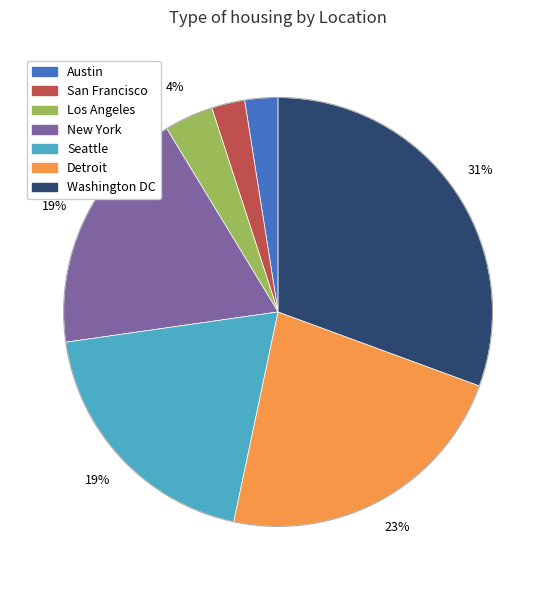

Do Los Angeles and New York together represent more than half of the pie?

No